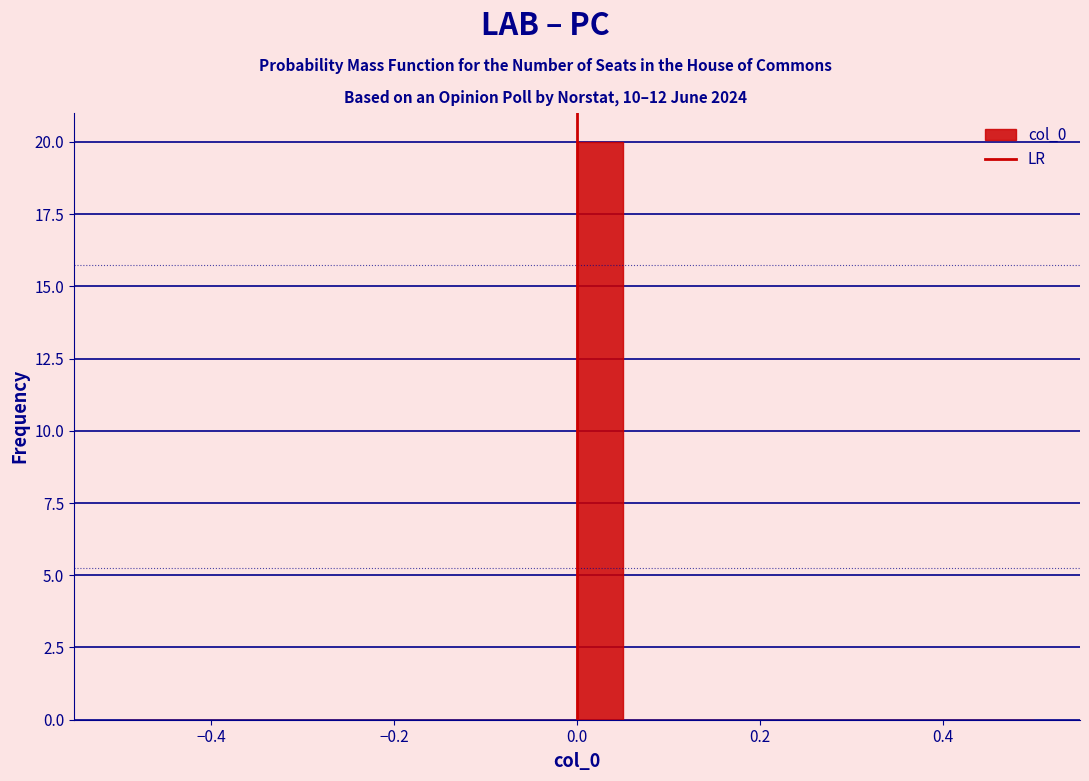

Around what value on the x-axis is the tallest bar? Give the approximate position of its centre, as read against the axis.

0.02